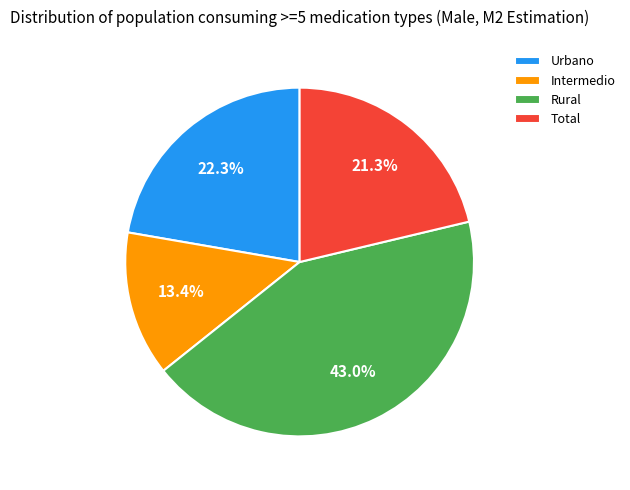

To the nearest percent, what is the difference between the Intermedio and Urbano slice percentages?

9%